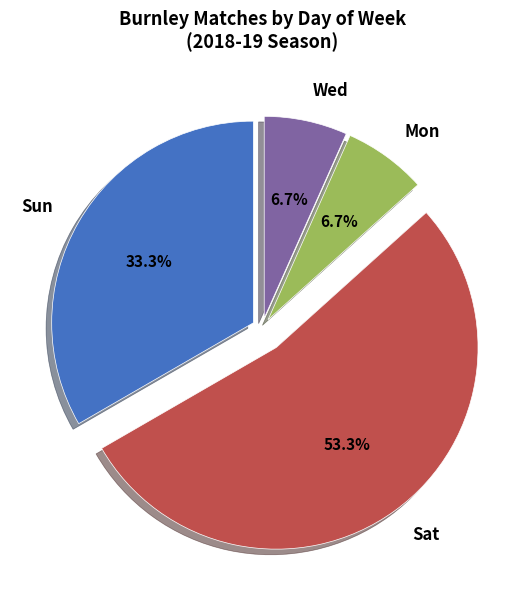

Is there any slice that represents more than half of the pie?

Yes